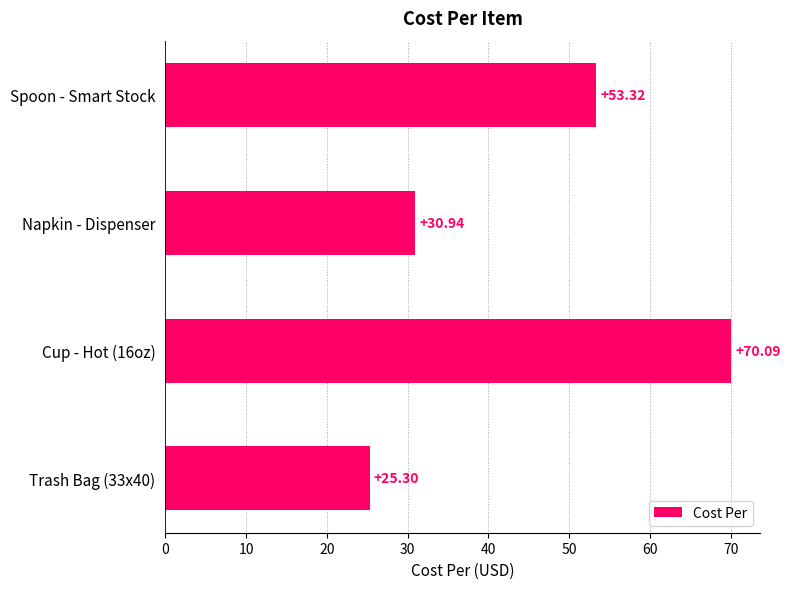

Rank the categories by value from highest to lowest.

Cup - Hot (16oz), Spoon - Smart Stock, Napkin - Dispenser, Trash Bag (33x40)